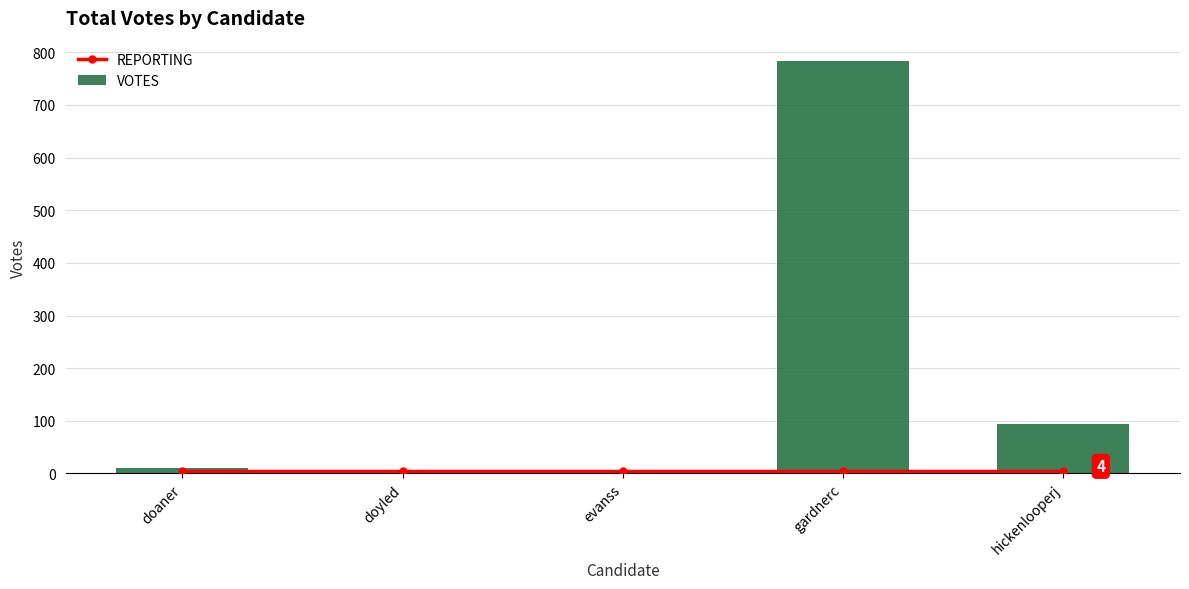

How many series are shown in this chart?

2